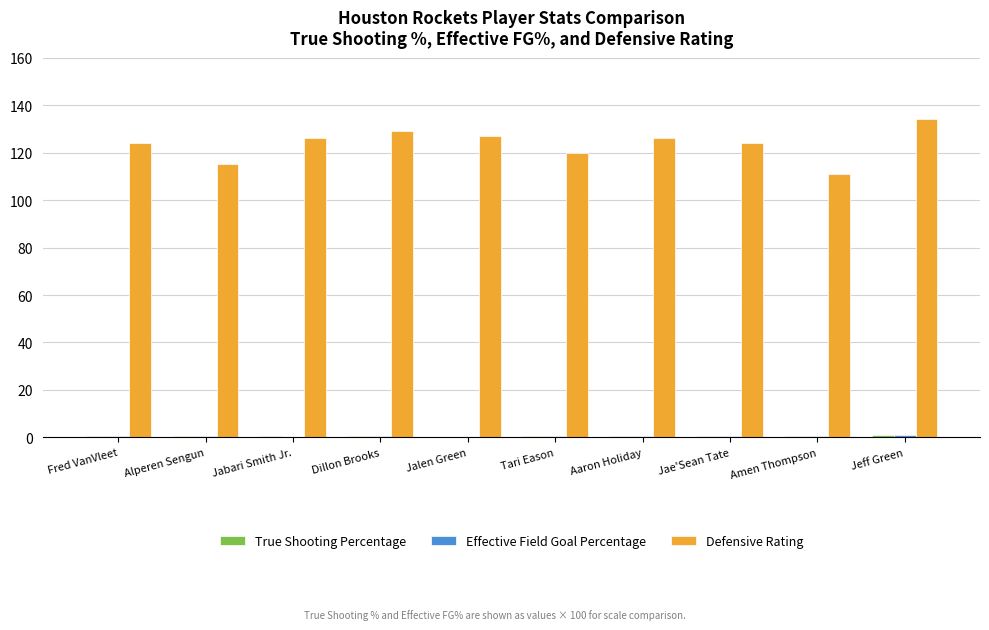

Which series has the largest total across all categories?

Defensive Rating